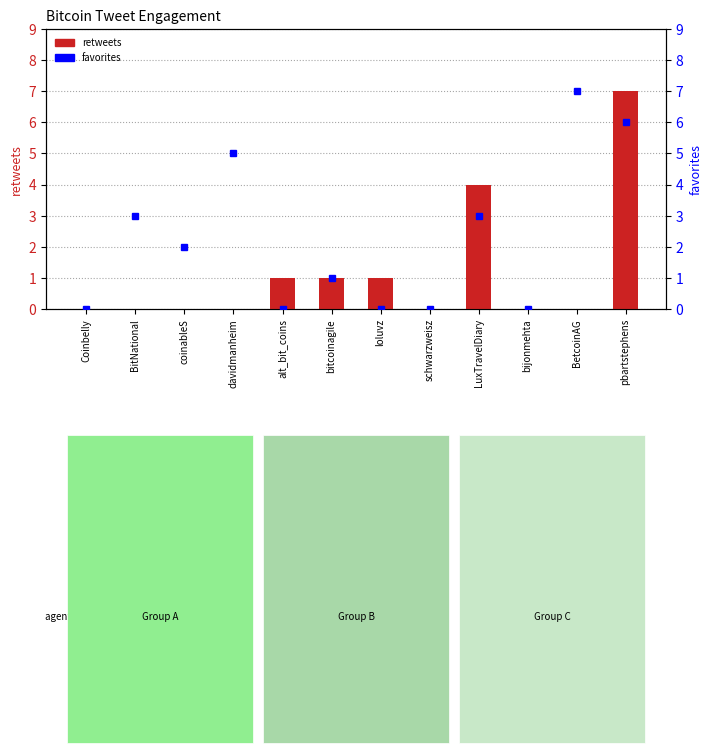

Which series has the largest total across all categories?

favorites